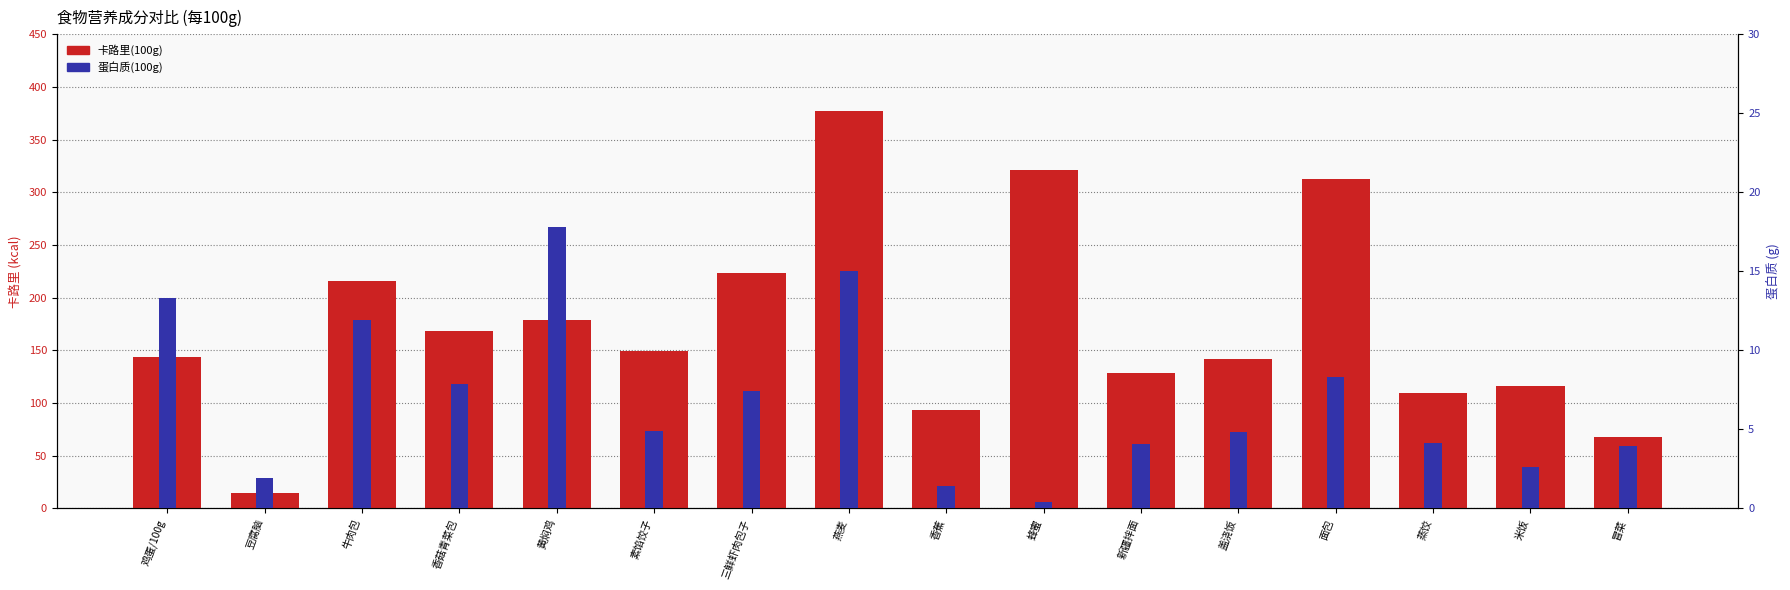

List the series in order of their peak value, lowest first.

蛋白质(100g), 卡路里(100g)